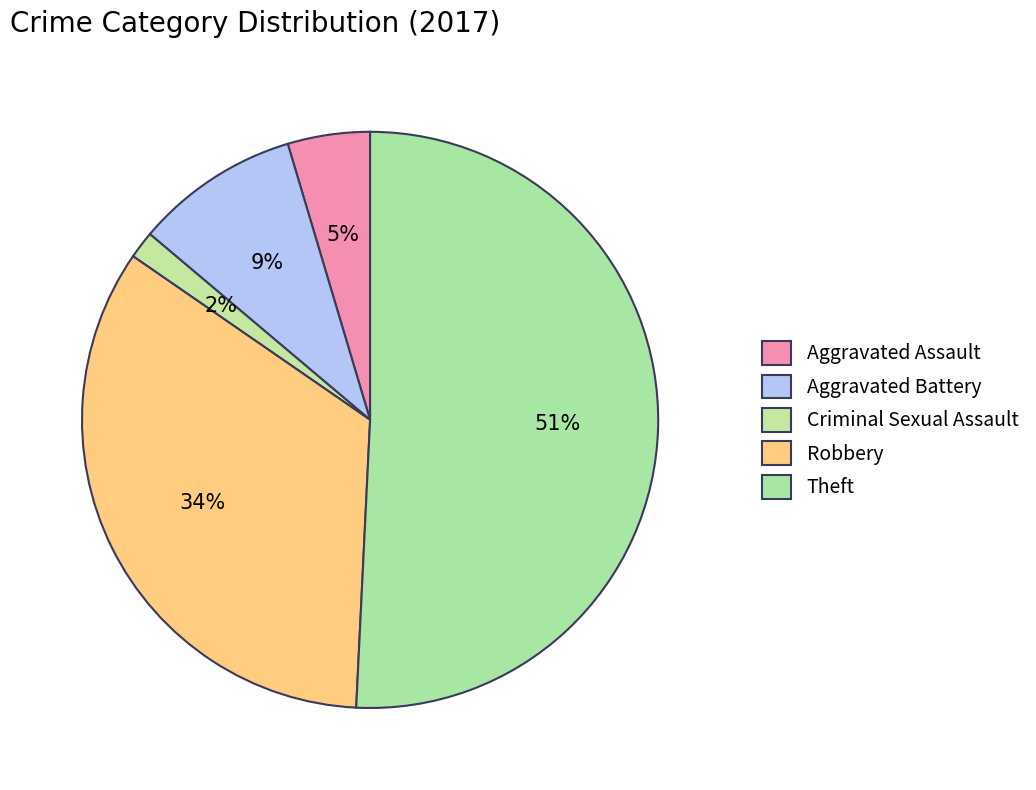

Is it true that Robbery is 34% of the pie?

True